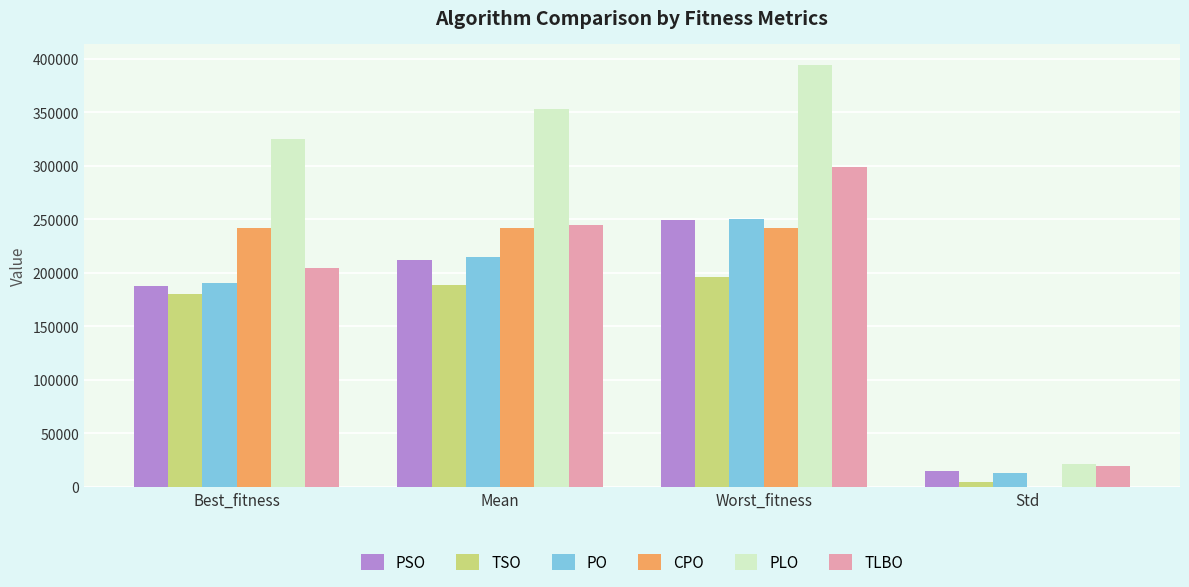

What is the sum of all TLBO values?

768384.9